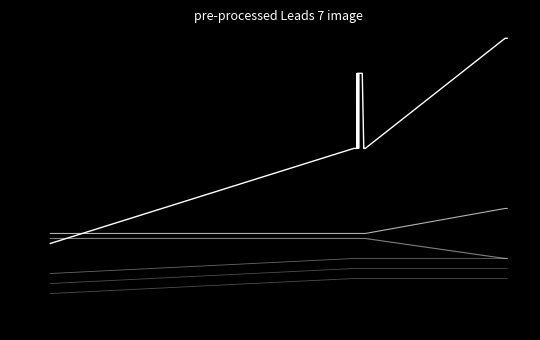

Reading right to left, what are all the values shown in this chart?

Type: 4.4	4.4	4.4	4.4	4.4	4.4	4.4	4.4	2.2	2.2	2.2	2.2	2.2	2.2	3.7	3.7	3.7	3.7	3.7	3.7	3.7	3.7	2.2	3.7	3.7	3.7	2.2	3.7	2.2	2.2	2.2	2.2	2.2	2.2	2.2	2.2	2.2	2.2	2.2	0.3
HaveDirection: 1.0	1.0	1.0	1.0	1.0	1.0	1.0	1.0	0.5	0.5	0.5	0.5	0.5	0.5	0.5	0.5	0.5	0.5	0.5	0.5	0.5	0.5	0.5	0.5	0.5	0.5	0.5	0.5	0.5	0.5	0.5	0.5	0.5	0.5	0.5	0.5	0.5	0.5	0.5	0.5
CanSuspension: 0.0	0.0	0.0	0.0	0.0	0.0	0.0	0.0	0.4	0.4	0.4	0.4	0.4	0.4	0.4	0.4	0.4	0.4	0.4	0.4	0.4	0.4	0.4	0.4	0.4	0.4	0.4	0.4	0.4	0.4	0.4	0.4	0.4	0.4	0.4	0.4	0.4	0.4	0.4	0.4
ScaleY: 0.0	0.0	0.0	0.0	0.0	0.0	0.0	0.0	0.0	0.0	0.0	0.0	0.0	0.0	0.0	0.0	0.0	0.0	0.0	0.0	0.0	0.0	0.0	0.0	0.0	0.0	0.0	0.0	0.0	0.0	0.0	0.0	0.0	0.0	0.0	0.0	0.0	0.0	0.0	-0.3
ScaleX: -0.2	-0.2	-0.2	-0.2	-0.2	-0.2	-0.2	-0.2	-0.2	-0.2	-0.2	-0.2	-0.2	-0.2	-0.2	-0.2	-0.2	-0.2	-0.2	-0.2	-0.2	-0.2	-0.2	-0.2	-0.2	-0.2	-0.2	-0.2	-0.2	-0.2	-0.2	-0.2	-0.2	-0.2	-0.2	-0.2	-0.2	-0.2	-0.2	-0.5
ScaleZ: -0.4	-0.4	-0.4	-0.4	-0.4	-0.4	-0.4	-0.4	-0.4	-0.4	-0.4	-0.4	-0.4	-0.4	-0.4	-0.4	-0.4	-0.4	-0.4	-0.4	-0.4	-0.4	-0.4	-0.4	-0.4	-0.4	-0.4	-0.4	-0.4	-0.4	-0.4	-0.4	-0.4	-0.4	-0.4	-0.4	-0.4	-0.4	-0.4	-0.7